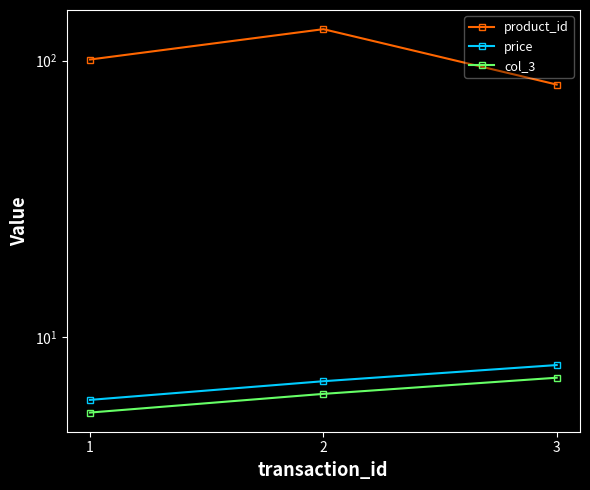

What is the minimum value shown in the chart?

5.4